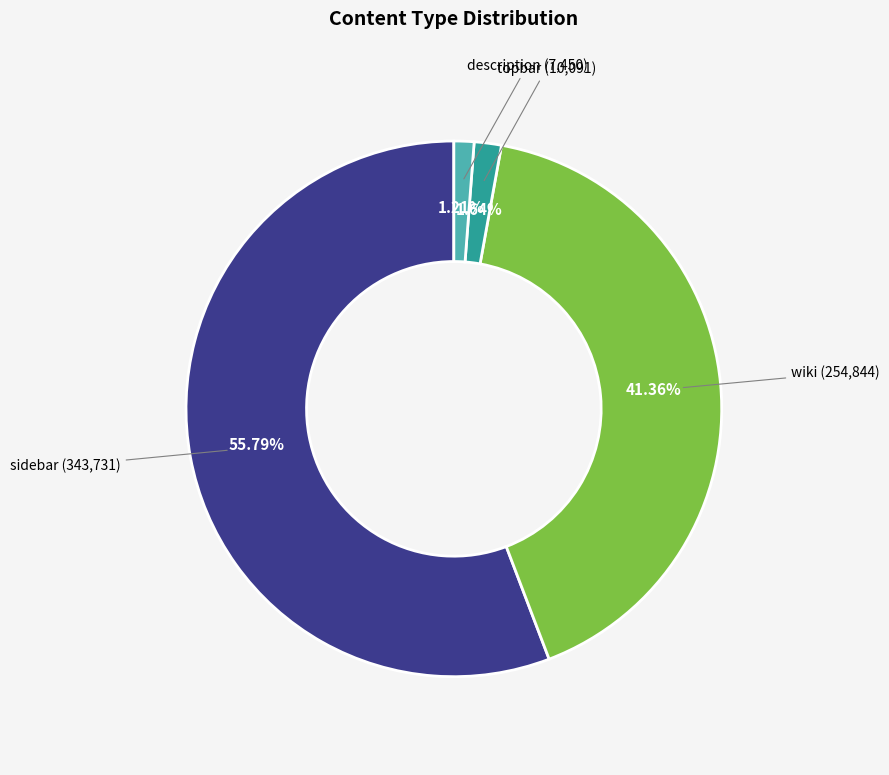

How many segments does this pie chart have?

4